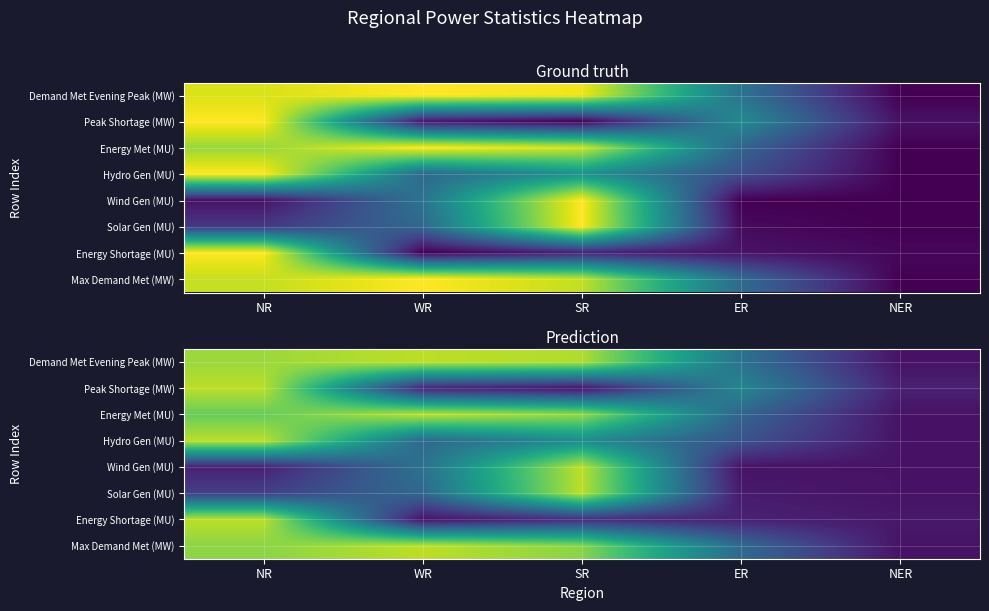

Between WR and ER, which series saw the biggest shift?

Energy Met (MU)